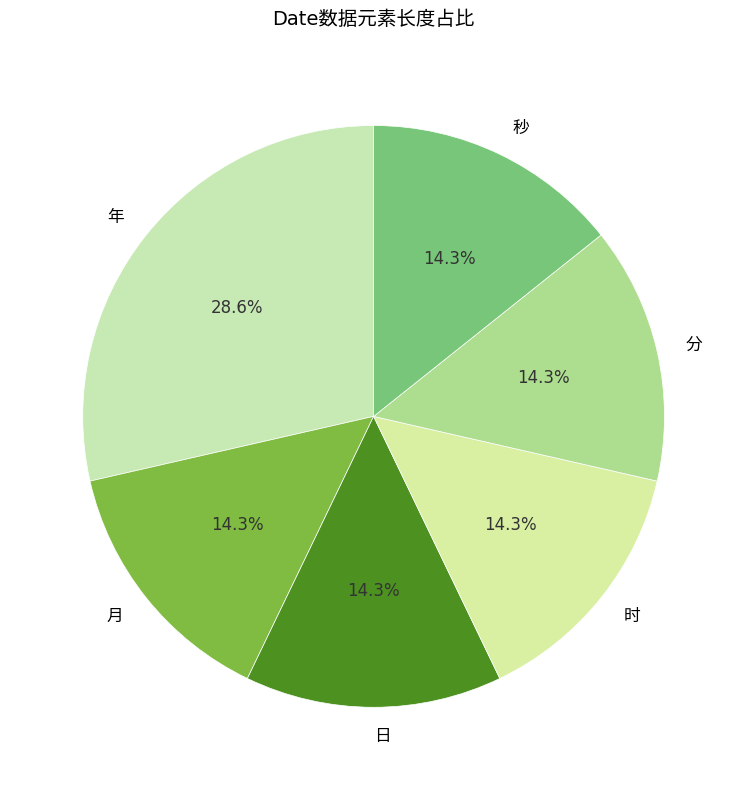

How many segments does this pie chart have?

6